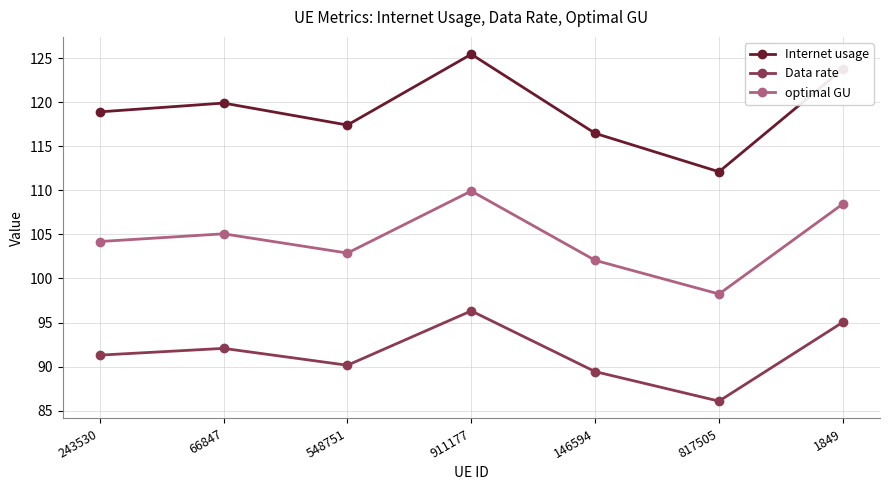

Is the value of optimal GU at 548751 greater than the value of Internet usage at 817505?

No